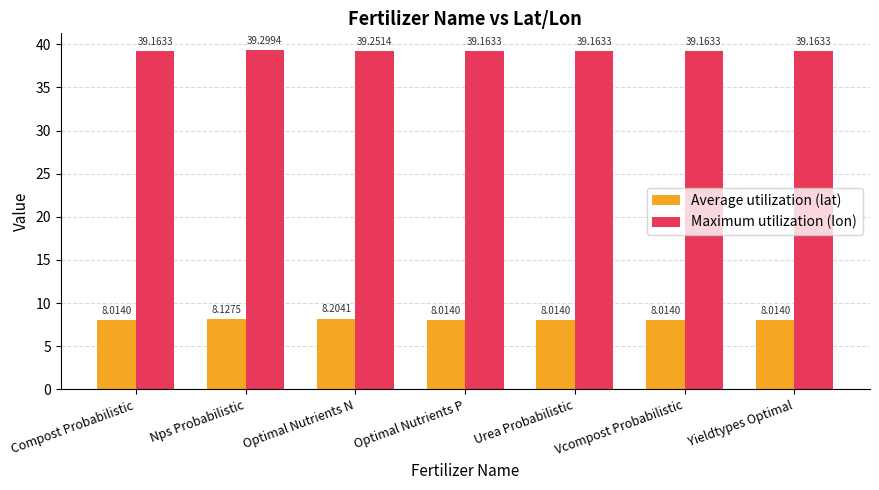

Between Compost Probabilistic and Optimal Nutrients N, which series saw the biggest shift?

Average utilization (lat)